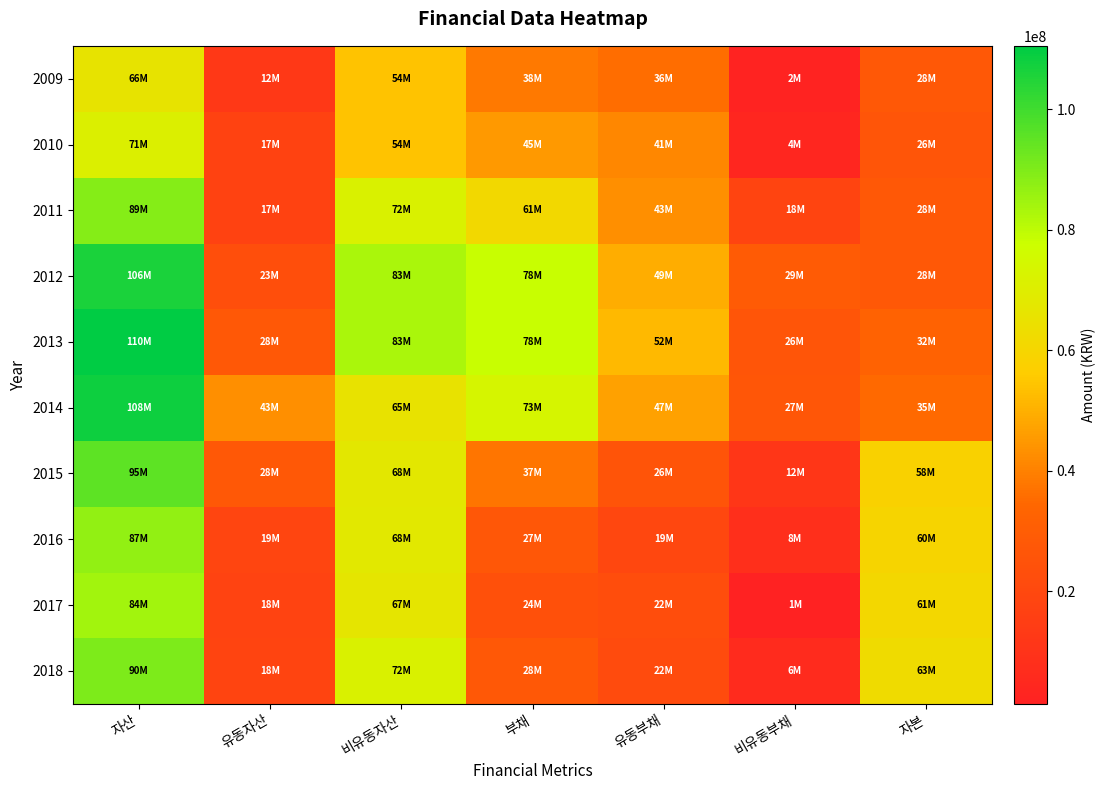

Reading right to left, what are all the values shown in this chart?

2018: 자본=62568202	비유동부채=6065115	유동부채=21560646	부채=27625761	비유동자산=72079463	유동자산=18114499	자산=90193963
2017: 자본=60734735	비유동부채=1300000	유동부채=22379801	부채=23679801	비유동자산=66641993	유동자산=17772543	자산=84414537
2016: 자본=59725429	비유동부채=7900000	유동부채=19260602	부채=27160602	비유동자산=68174472	유동자산=18711560	자산=86886032
2015: 자본=58305961	비유동부채=11500000	유동부채=25689647	부채=37189647	비유동자산=67763013	유동자산=27732595	자산=95495608
2014: 자본=34867918	비유동부채=26877096	유동부채=46603111	부채=73480207	비유동자산=65409870	유동자산=42938256	자산=108348125
2013: 자본=32389707	비유동부채=26225702	유동부채=51879908	부채=78105610	비유동자산=82994399	유동자산=27500919	자산=110495317
2012: 자본=27547907	비유동부채=29172184	유동부채=49240535	부채=78412719	비유동자산=83101743	유동자산=22858882	자산=105960625
2011: 자본=27559191	비유동부채=18294818	유동부채=43022393	부채=61317211	비유동자산=71753445	유동자산=17122957	자산=88876402
2010: 자본=26138552	비유동부채=3815342	유동부채=41149791	부채=44965133	비유동자산=53858563	유동자산=17245122	자산=71103684
2009: 자본=27688811	비유동부채=2494897	유동부채=35768322	부채=38263219	비유동자산=53777680	유동자산=12174349	자산=65952030